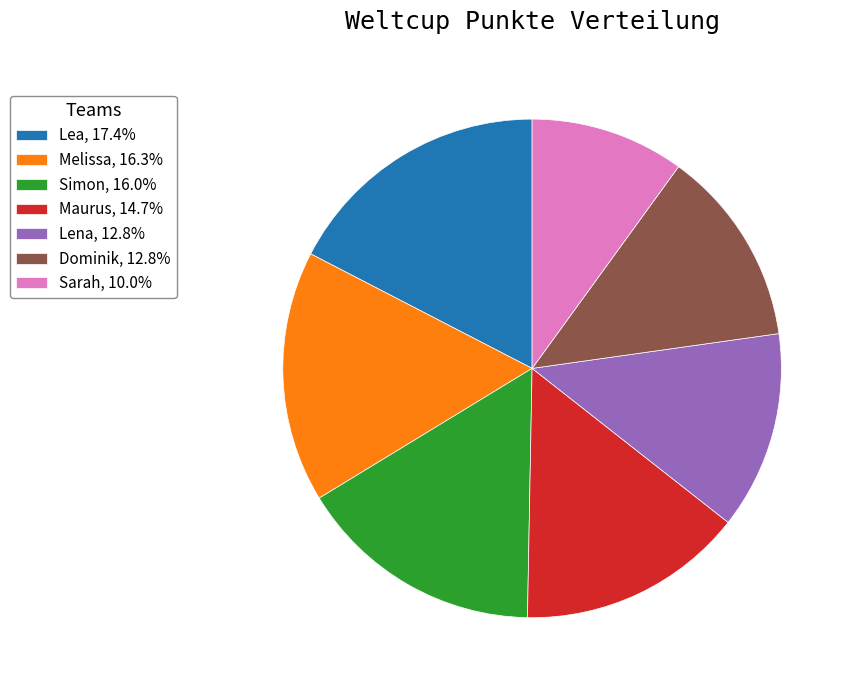

Approximately how many times larger is the value at Melissa, 16.3% compared to Lea, 17.4%?

0.9